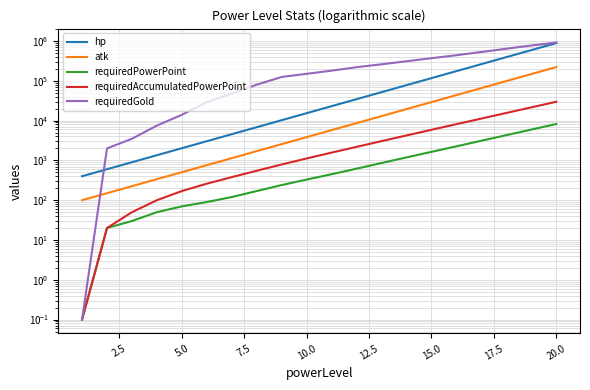

What is the maximum value shown in the chart?

920000.0